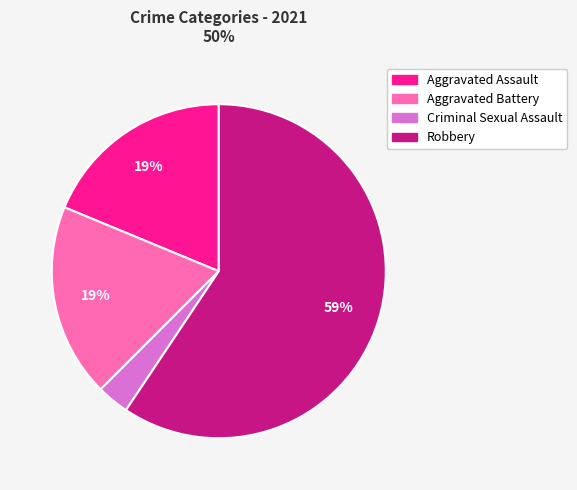

Is it true that Aggravated Assault is 19% of the pie?

True